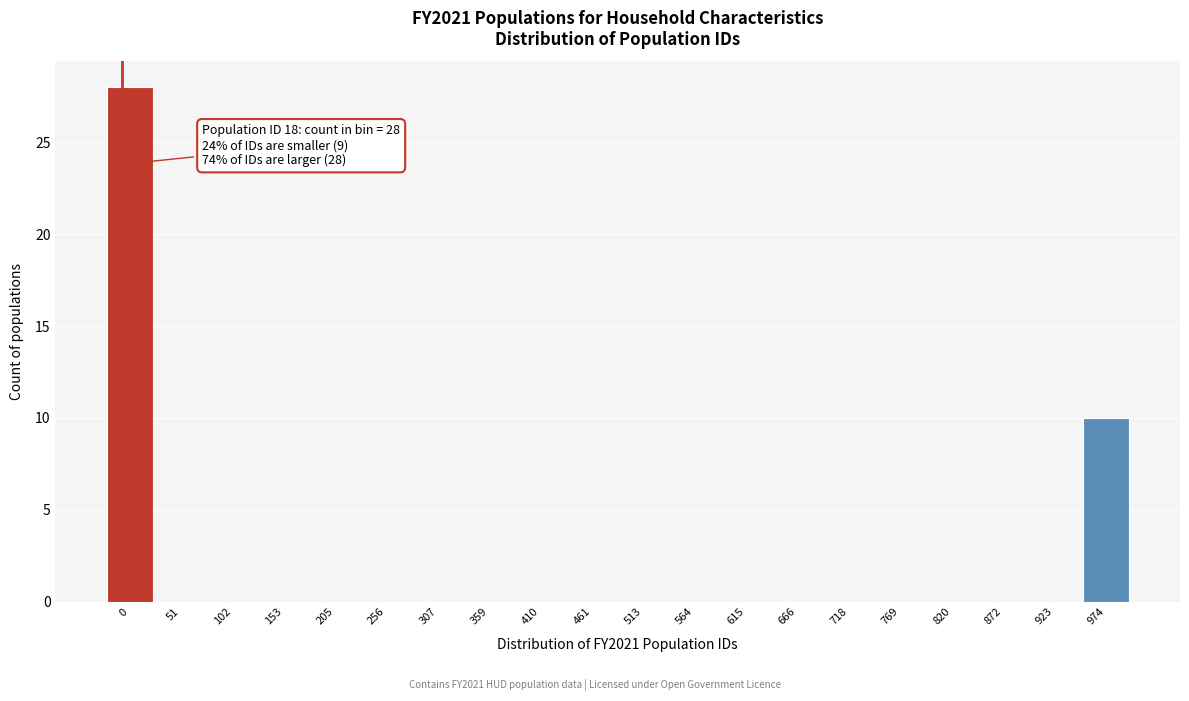

Reading left to right, list all the values displayed in this chart.

0=28	51=0	102=0	153=0	205=0	256=0	307=0	359=0	410=0	461=0	513=0	564=0	615=0	666=0	718=0	769=0	820=0	872=0	923=0	974=10